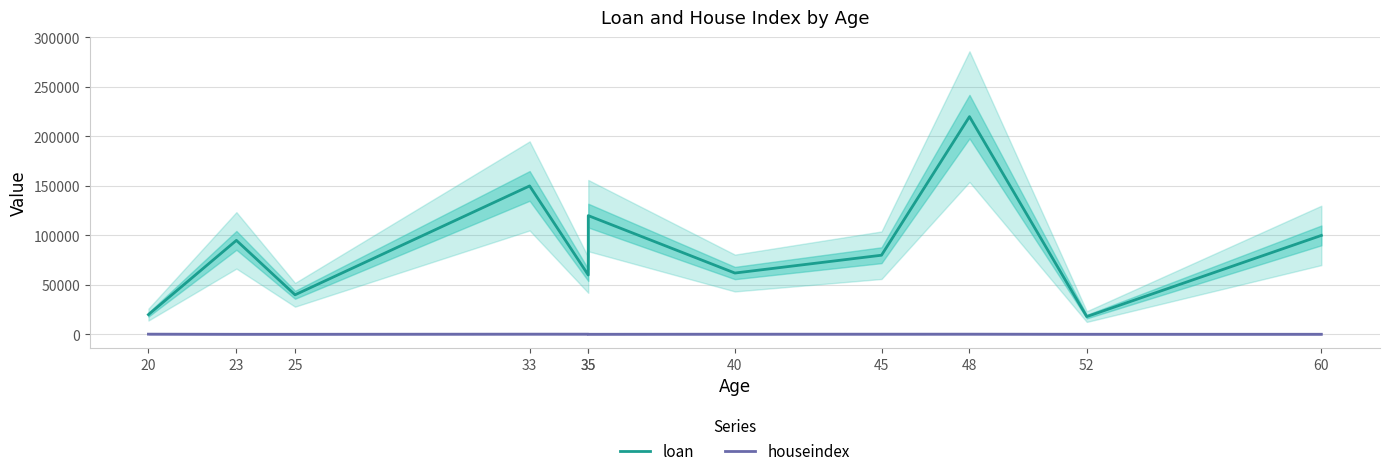

True or false: houseindex and loan cross at least once.

False